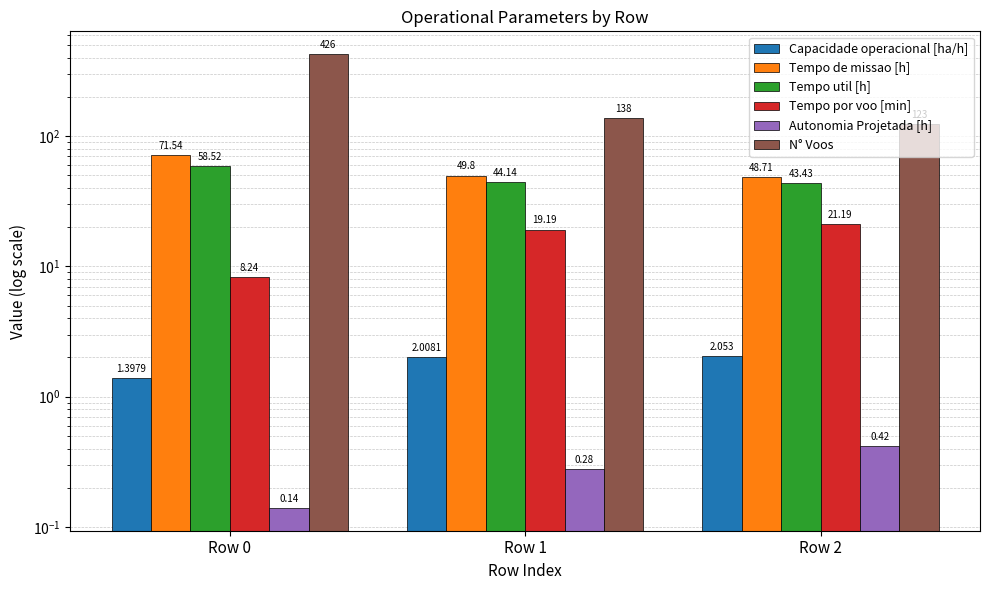

What is the sum of the Tempo por voo [min] values at Row 0 and Row 2?

29.4